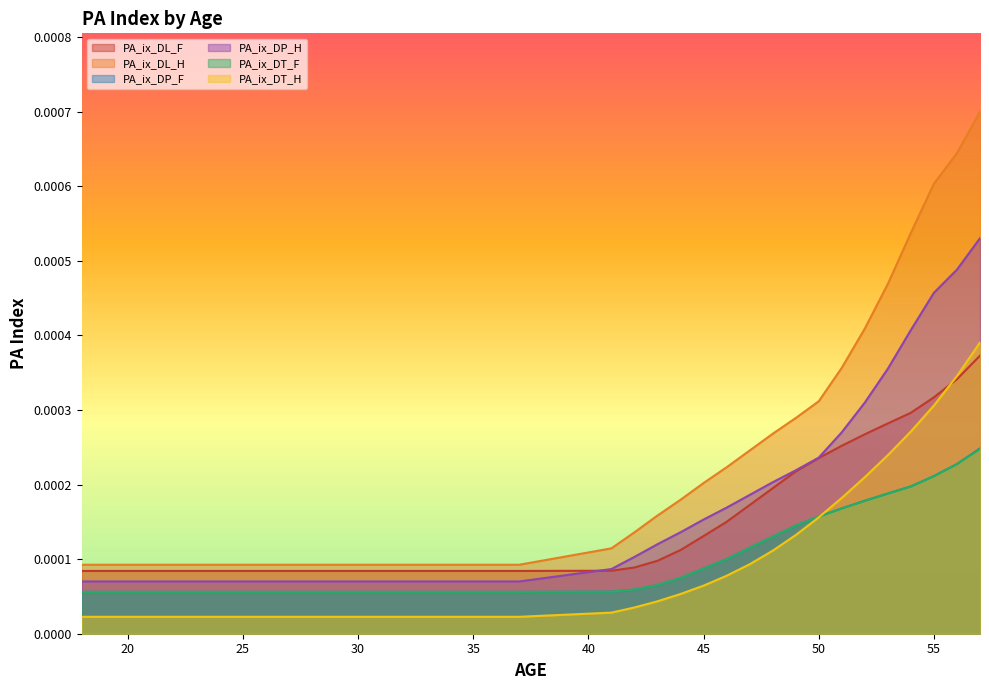

True or false: PA_ix_DP_F and PA_ix_DP_H intersect in this chart.

False